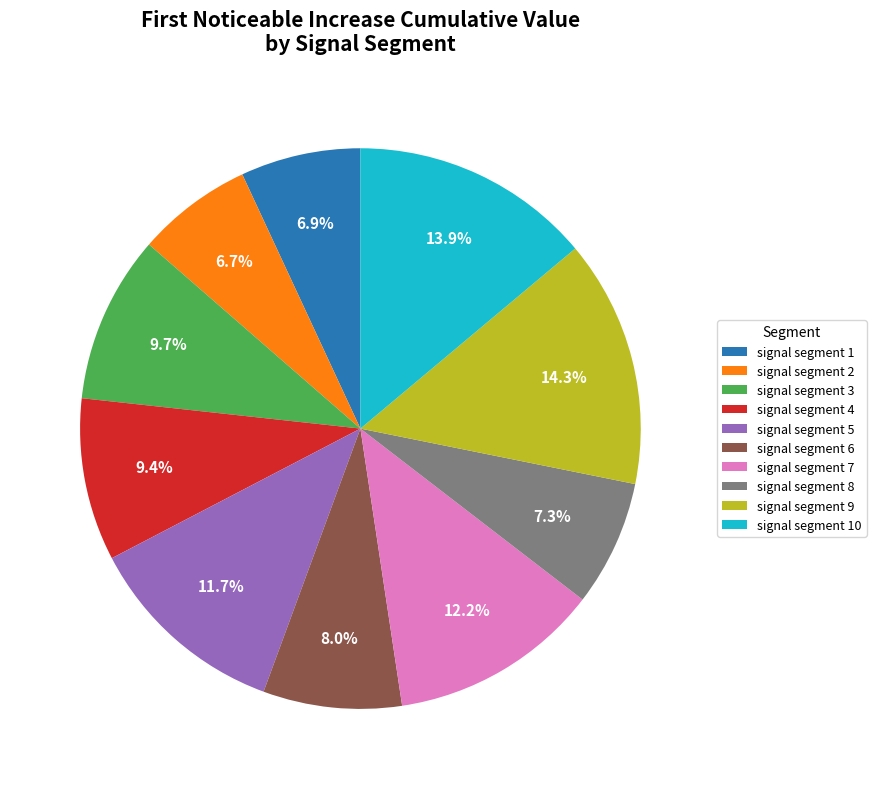

Is there any slice that represents more than half of the pie?

No